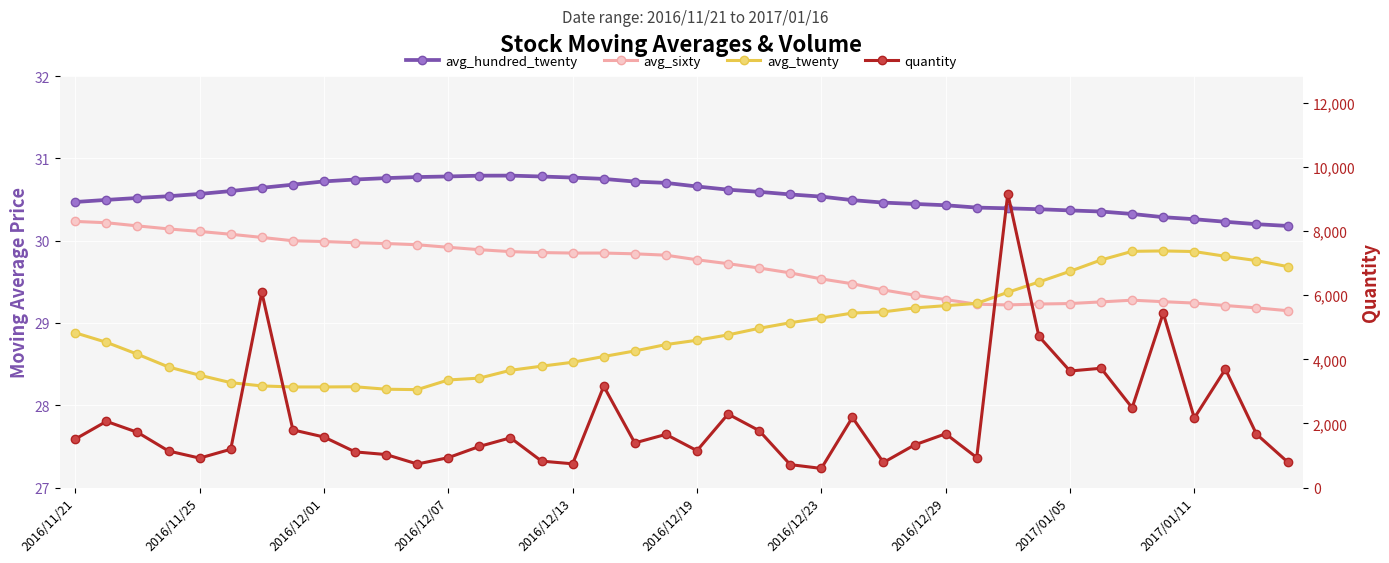

How many interior local peaks does the avg_hundred_twenty series have?

1